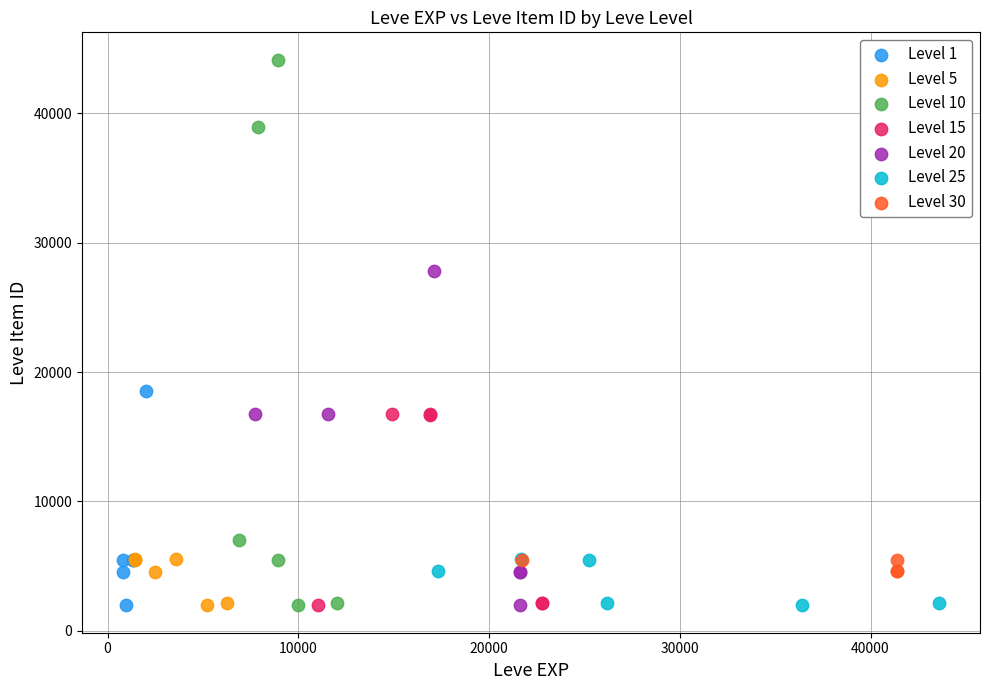

Which series has the widest spread of Y values?

Level 10